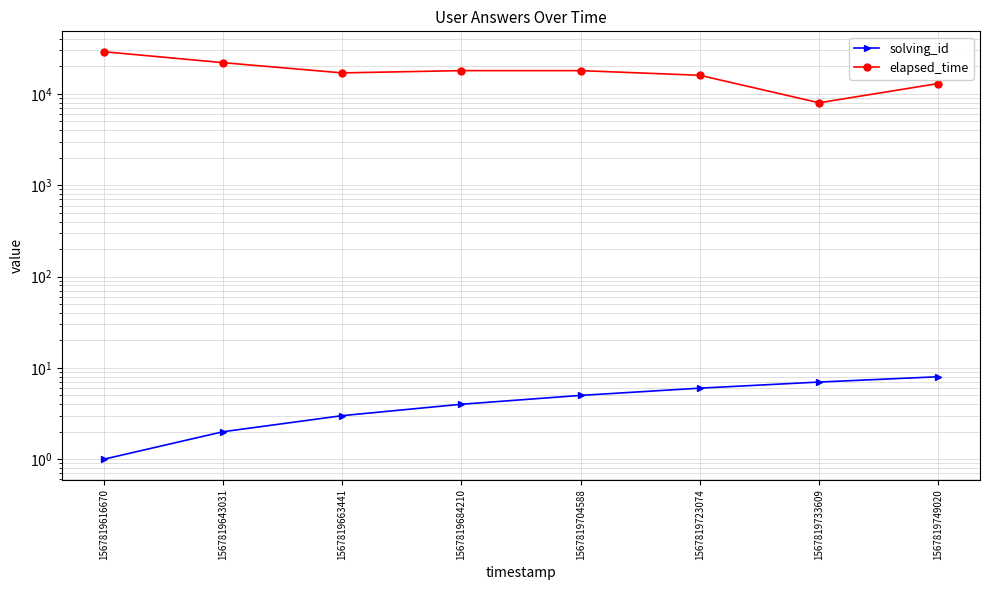

What is the maximum value for solving_id?

8